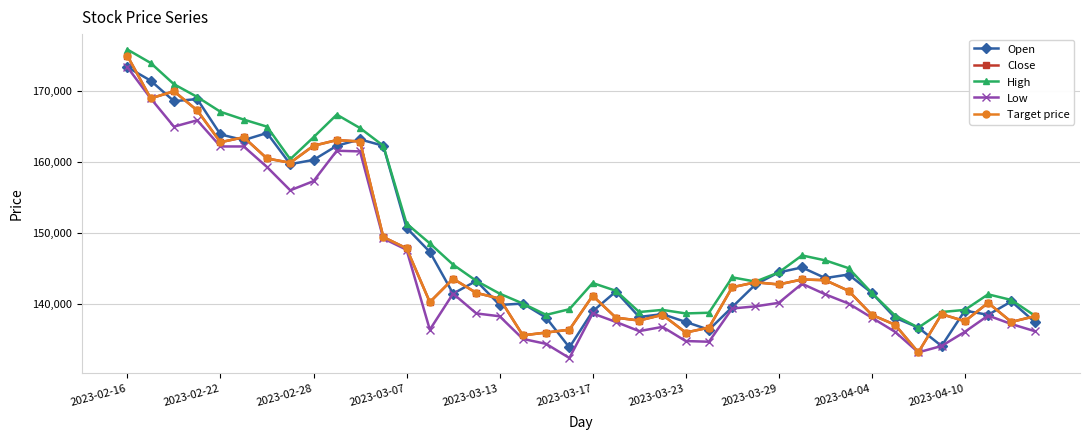

Is this an area chart (filled region under the line)?

No